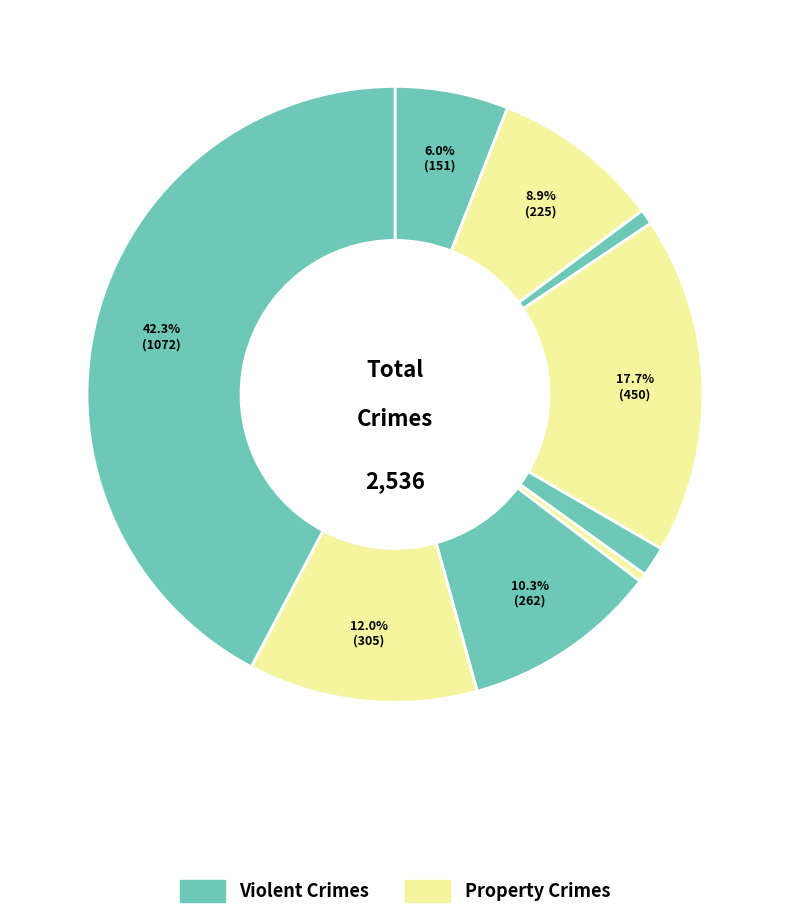

Rank the categories by value from highest to lowest.

Theft, Burglary, Robbery, Motor Vehicle Theft, Aggravated Battery, Aggravated Assault, Criminal Sexual Assault, Arson, Homicide